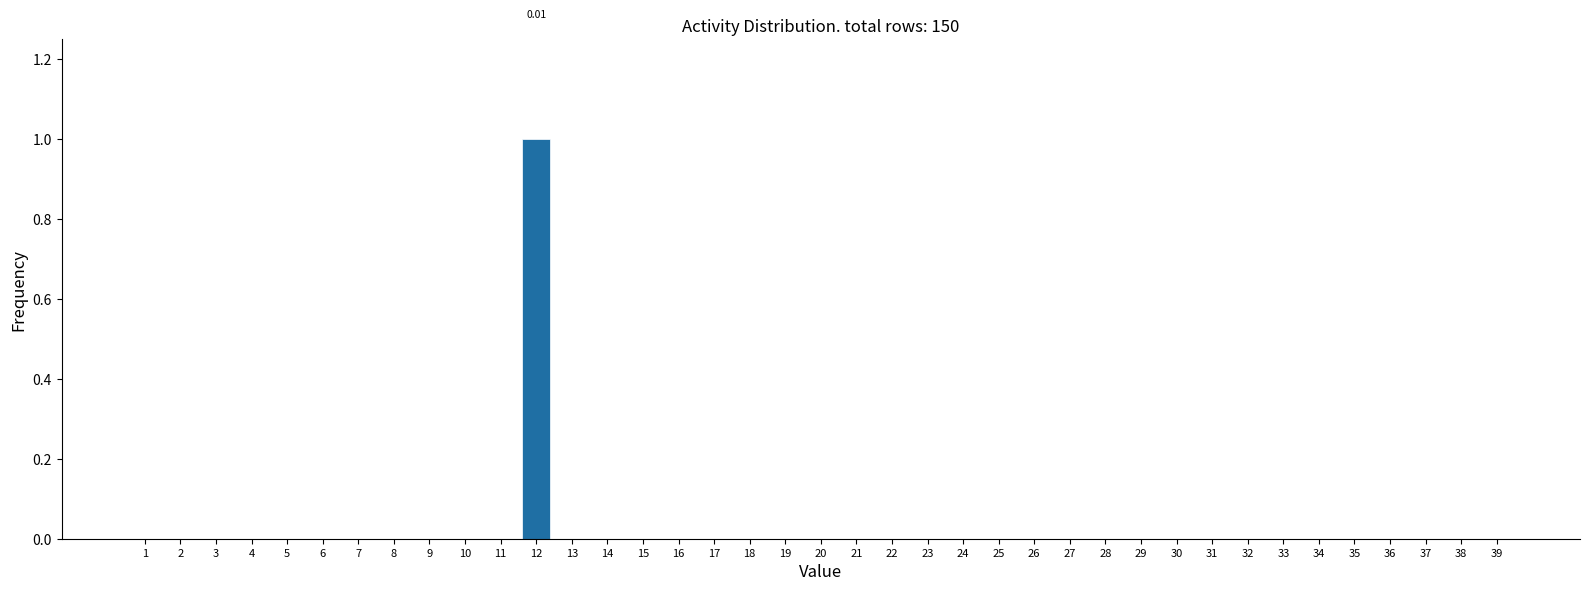

Between 2 and 12, which is larger?

12